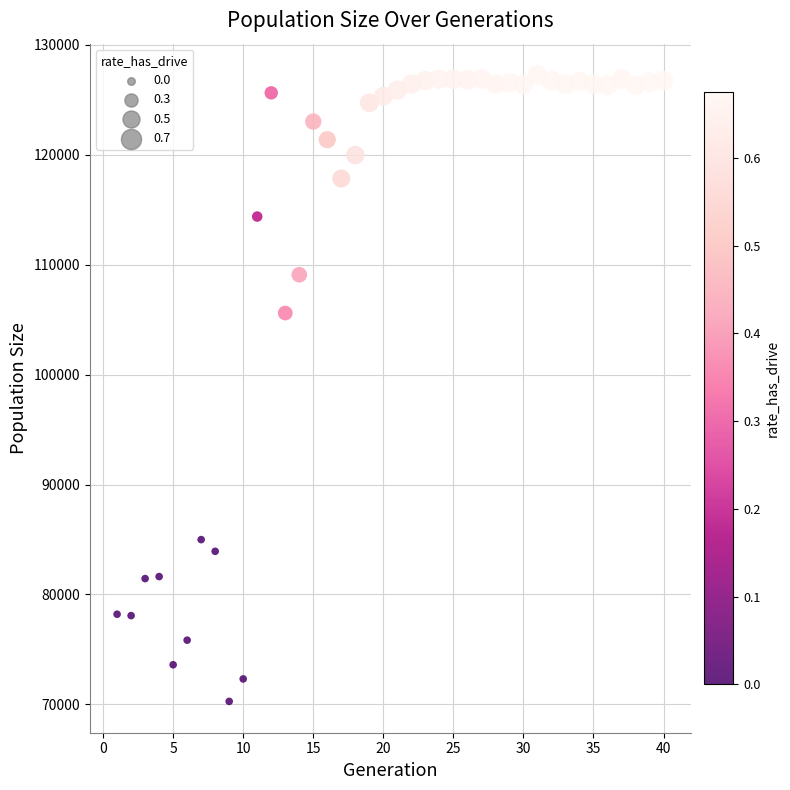

What is the range of Y values (max minus min)?

56985